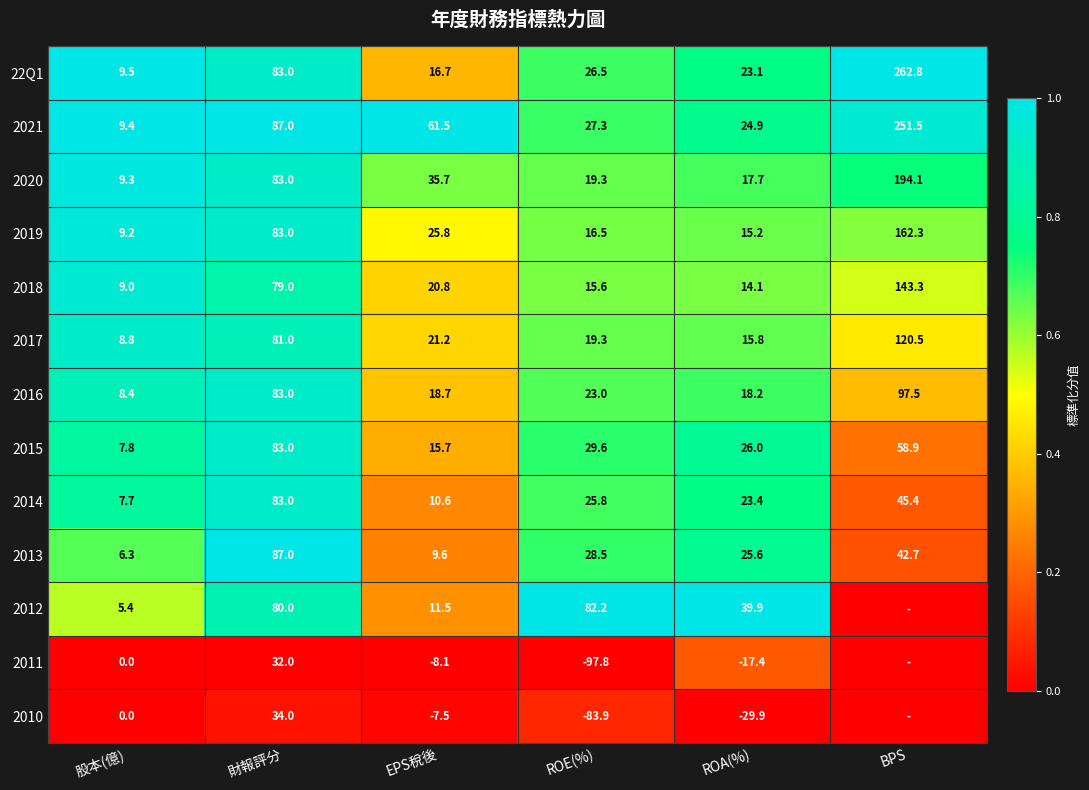

At which label does 2014 reach its peak?

財報評分